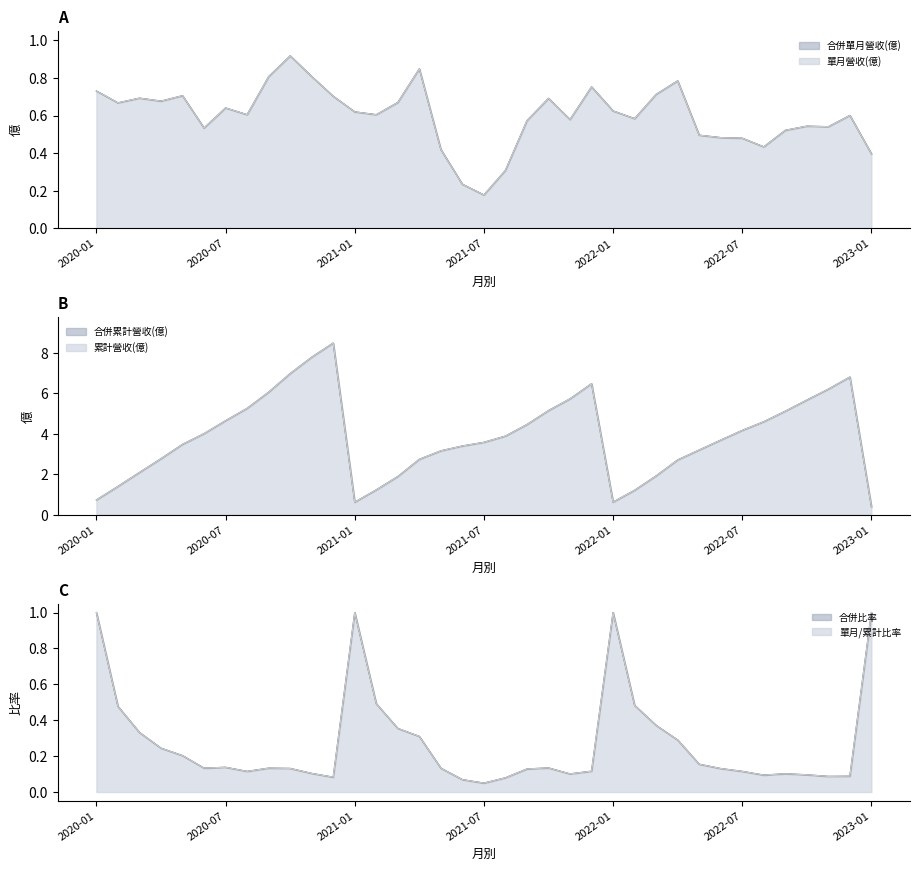

True or false: 單月營收(億) and 合併單月營收(億) intersect in this chart.

False